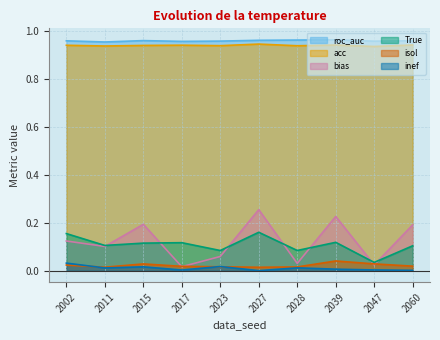

Rank the series by their maximum value, from lowest to highest.

inef, isol, True, bias, acc, roc_auc